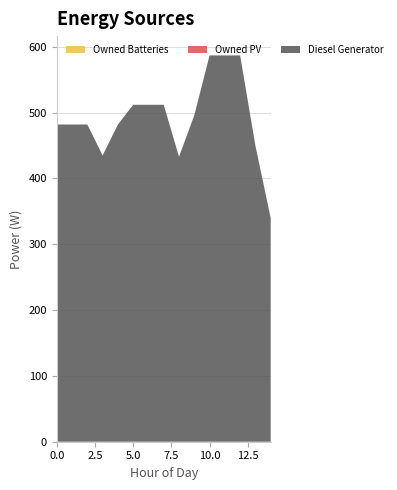

Reading right to left, transcribe all the data shown in this chart.

Diesel Generator: 14=340	13=450	12=587	11=587	10=587	9=496	8=433	7=512	6=512	5=512	4=482	3=435	2=482	1=482	0=482
Owned PV: 14=0	13=0	12=0	11=0	10=0	9=0	8=0	7=0	6=0	5=0	4=0	3=0	2=0	1=0	0=0
Owned Batteries: 14=0	13=0	12=0	11=0	10=0	9=0	8=0	7=0	6=0	5=0	4=0	3=0	2=0	1=0	0=0